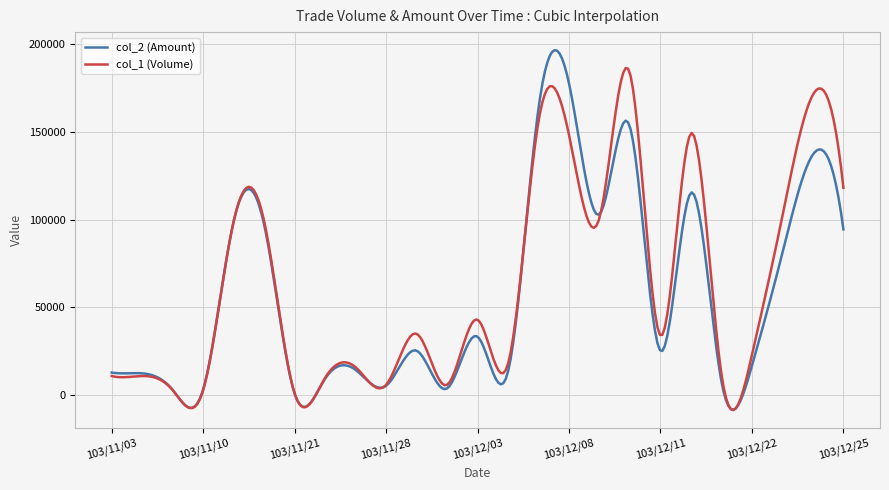

List the series in order of their peak value, lowest first.

col_1 (Volume), col_2 (Amount)